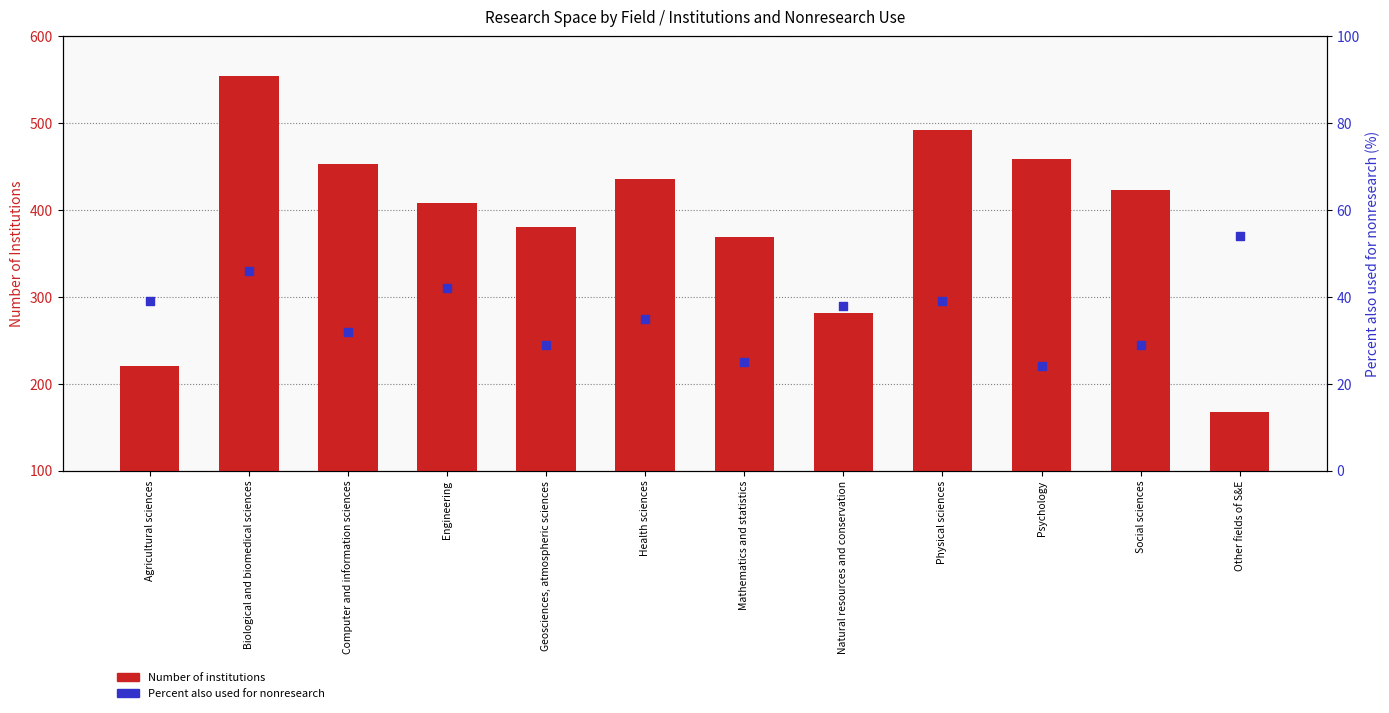

Is the value of Percent also used for nonresearch at Engineering greater than the value of Number of institutions at Engineering?

No